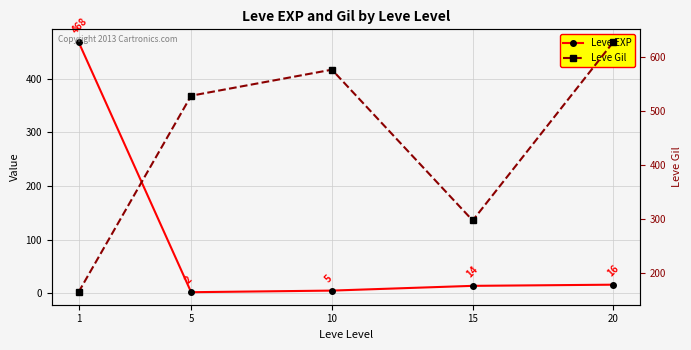

Where does the Leve EXP series first go above 14?

1